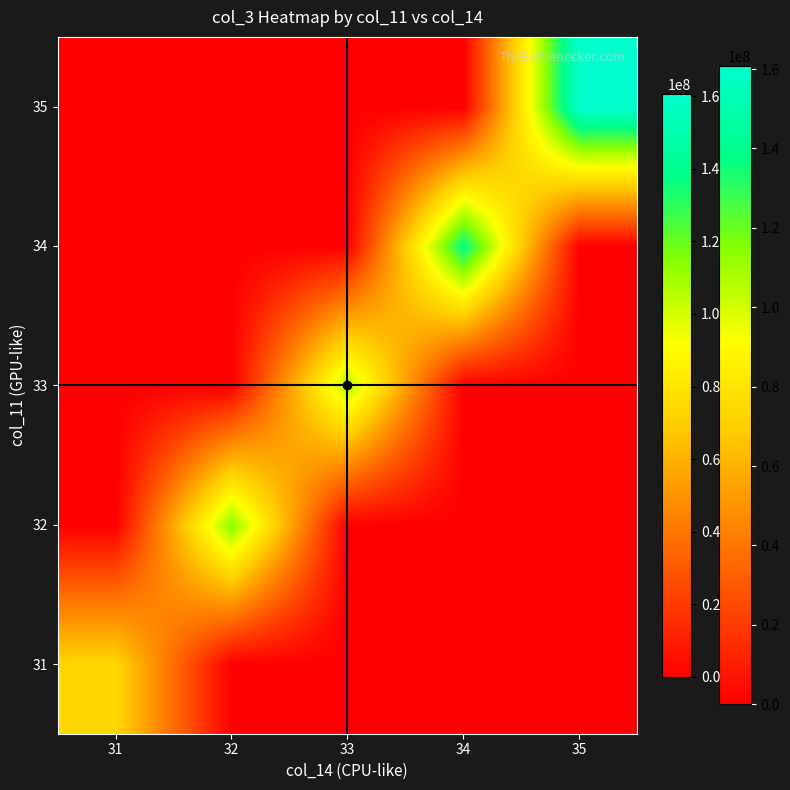

At which category is the sum across all series the highest?

35